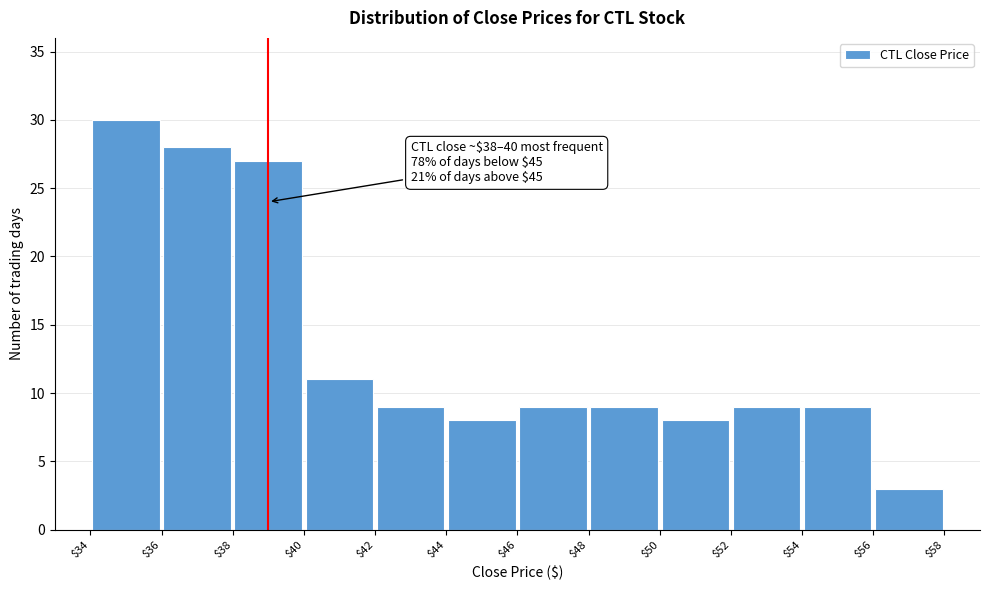

Over which range of the x-axis is the bar tallest?

$34 to $36